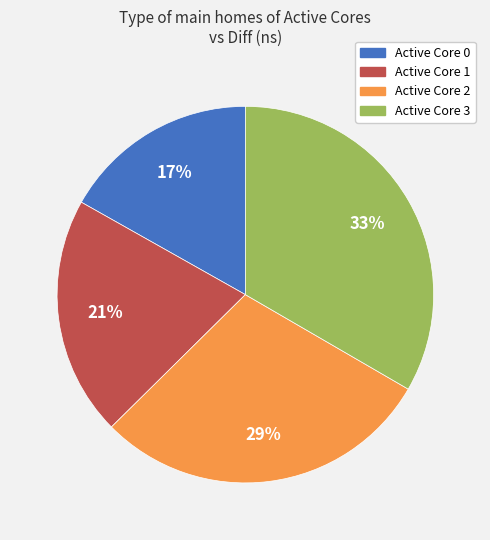

Does any single category account for the majority?

No